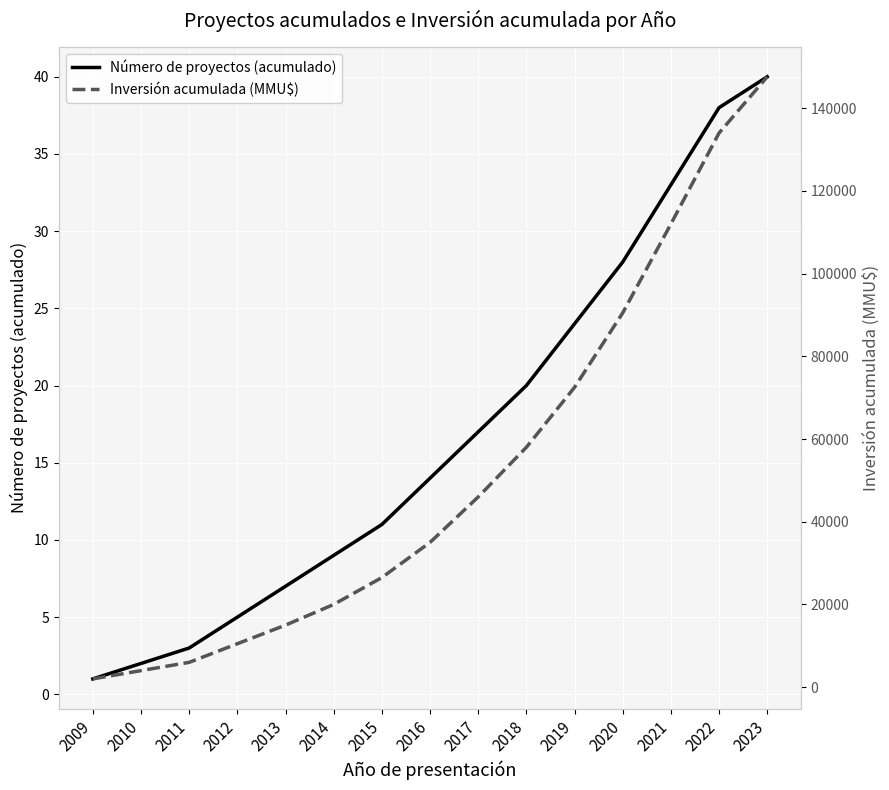

Where does the Inversión acumulada (MMU$) series first go above 35000?

2017